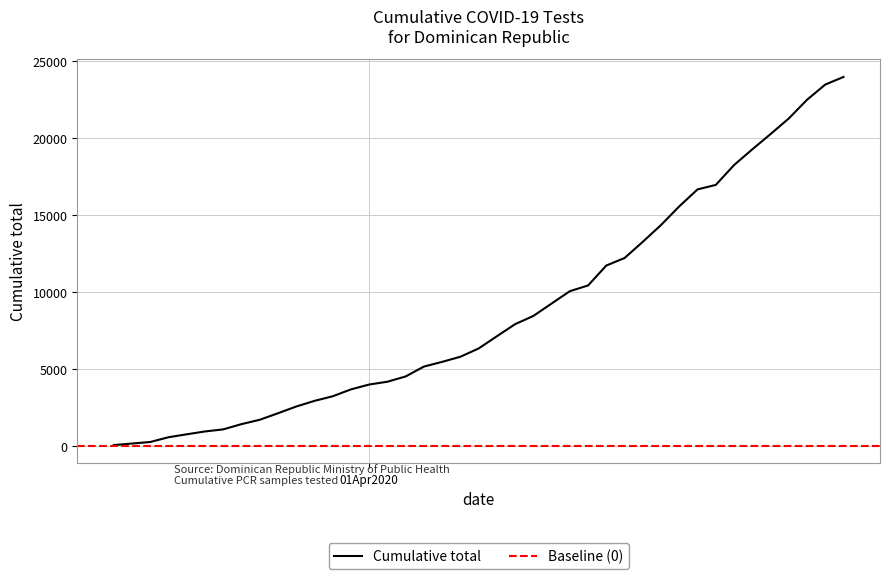

True or false: the data shows 9275 at 2020-04-11.

True